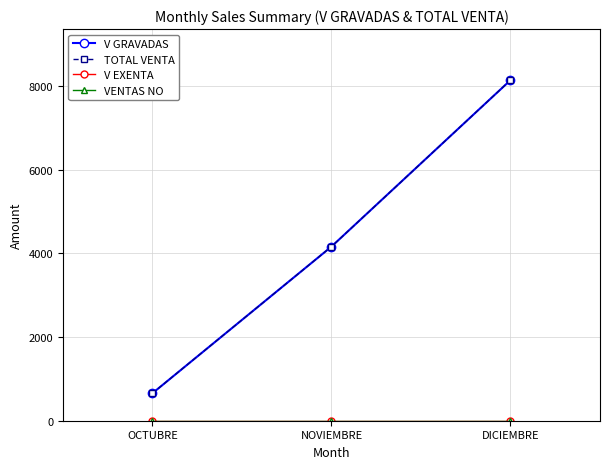

Is it true that TOTAL VENTA equals 178.1 at OCTUBRE?

False